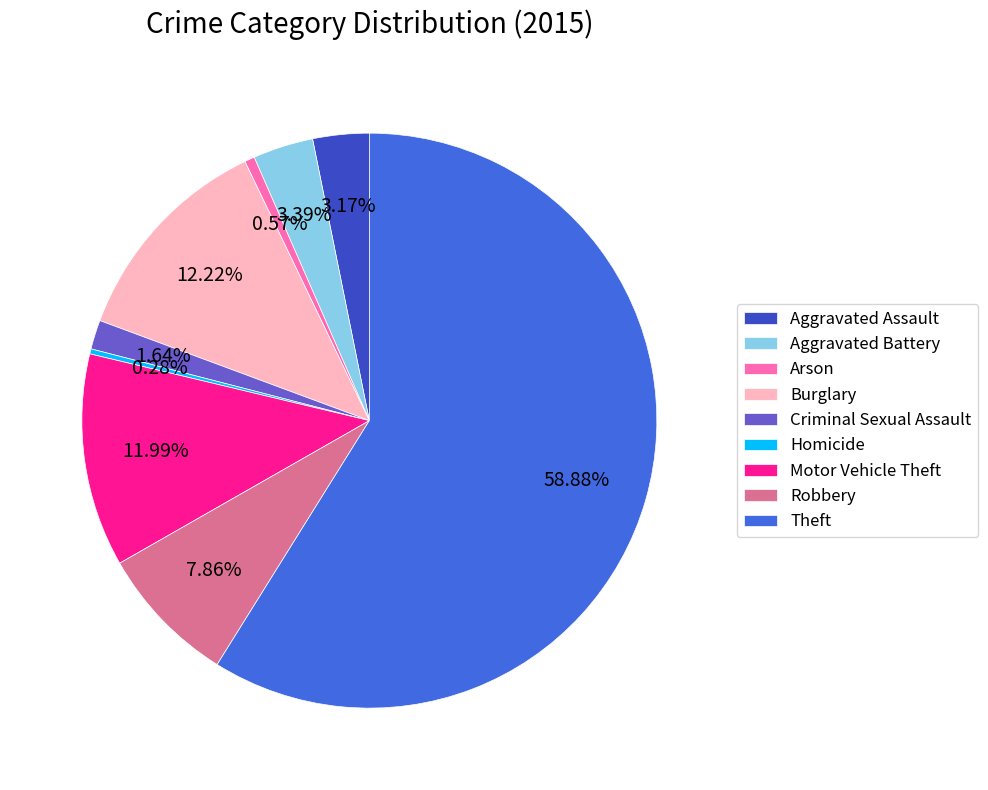

Is it true that Aggravated Battery is 12% of the pie?

False